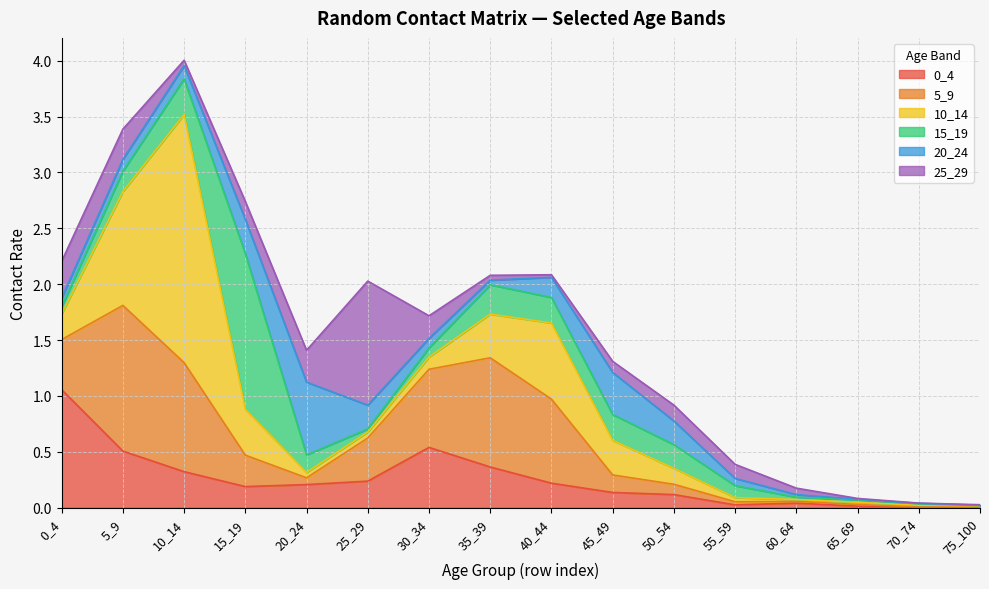

True or false: 5_9 has more than 0 interior local peaks.

True